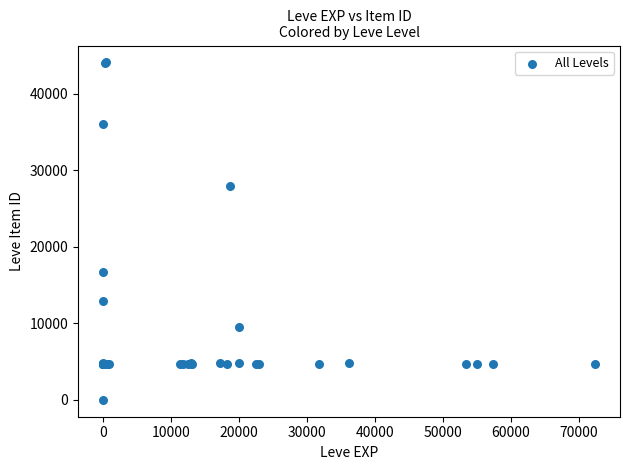

What Y value in the scatter plot is closest to 22050?

16734